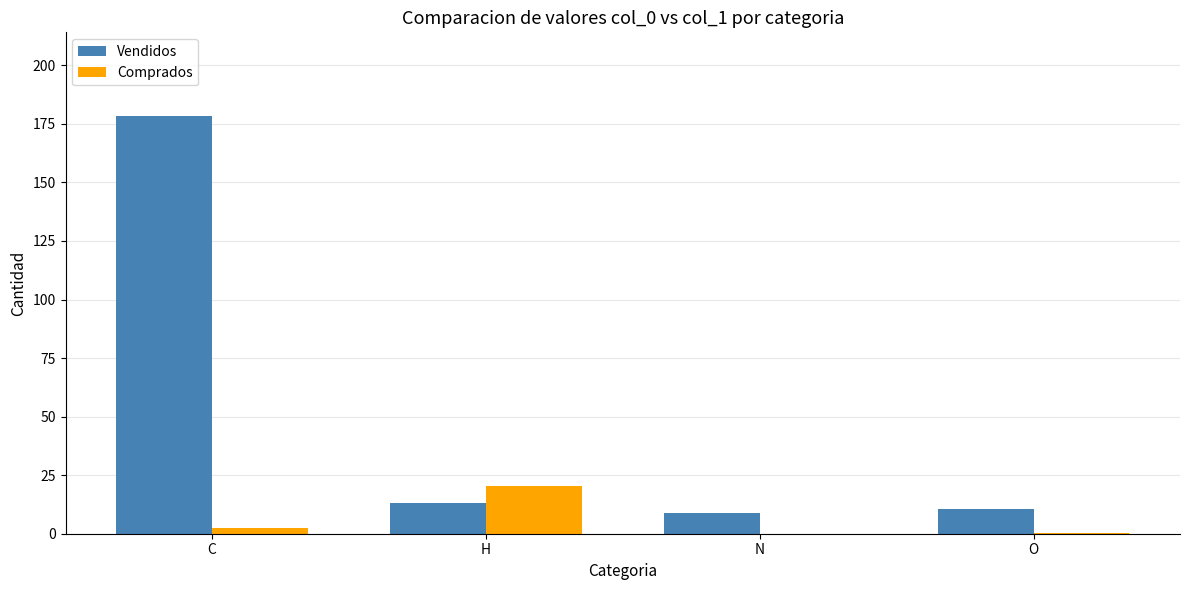

At which category is the sum across all series the highest?

C